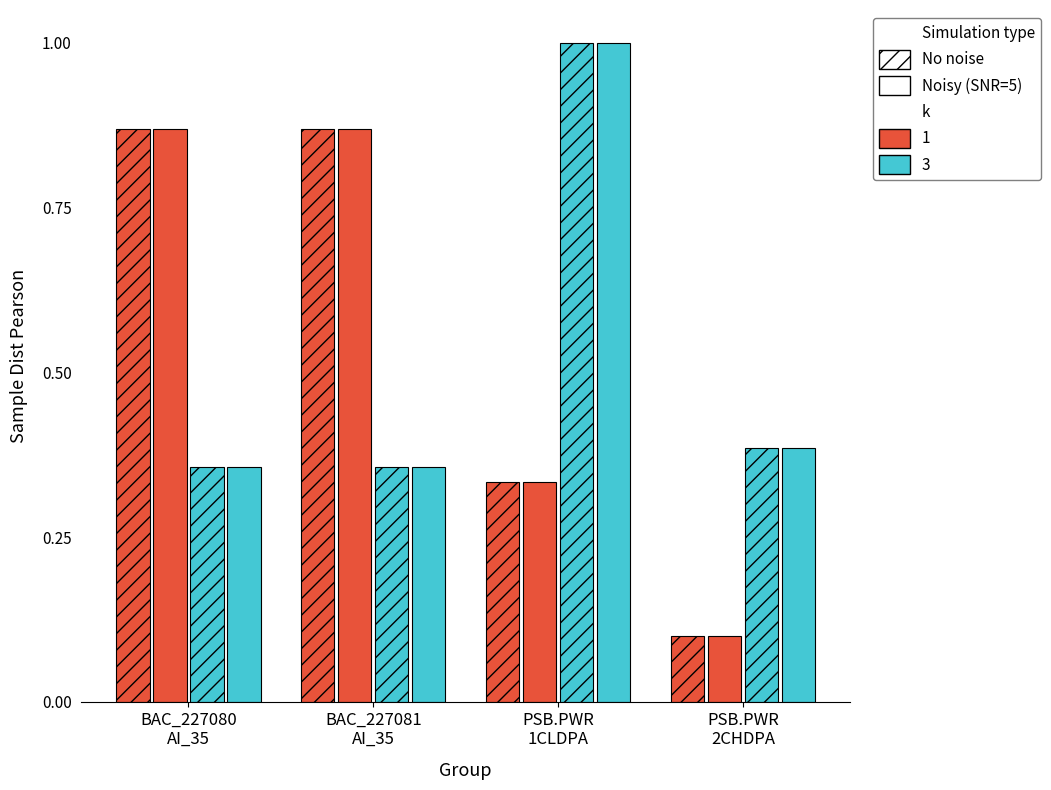

Count the number of categories in the chart.

4